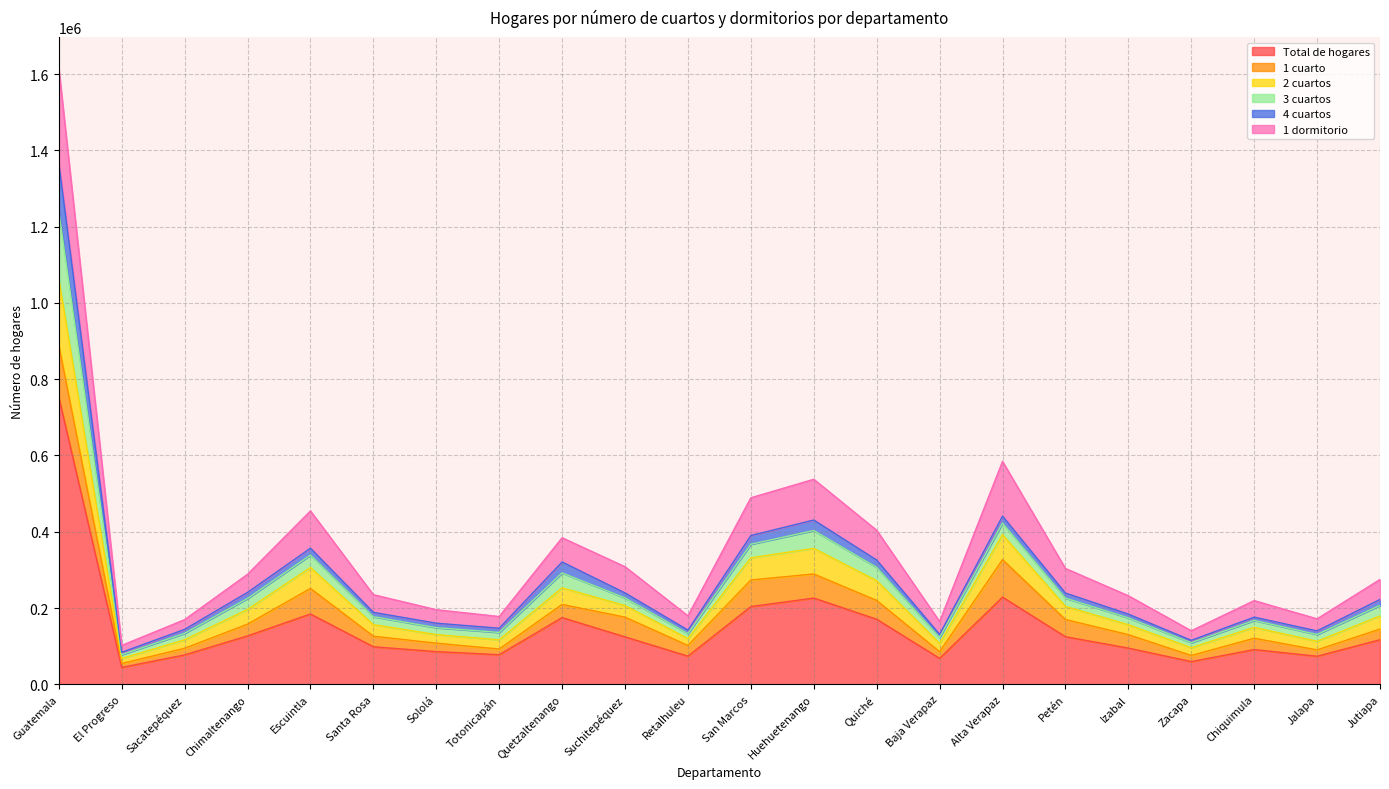

True or false: Total de hogares has a value of 399700 at Huehuetenango.

False